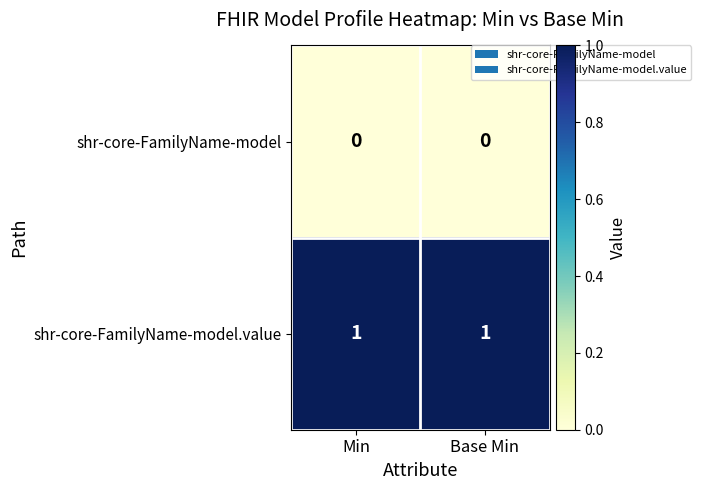

Is the value of shr-core-FamilyName-model at Min greater than the value of shr-core-FamilyName-model.value at Min?

No